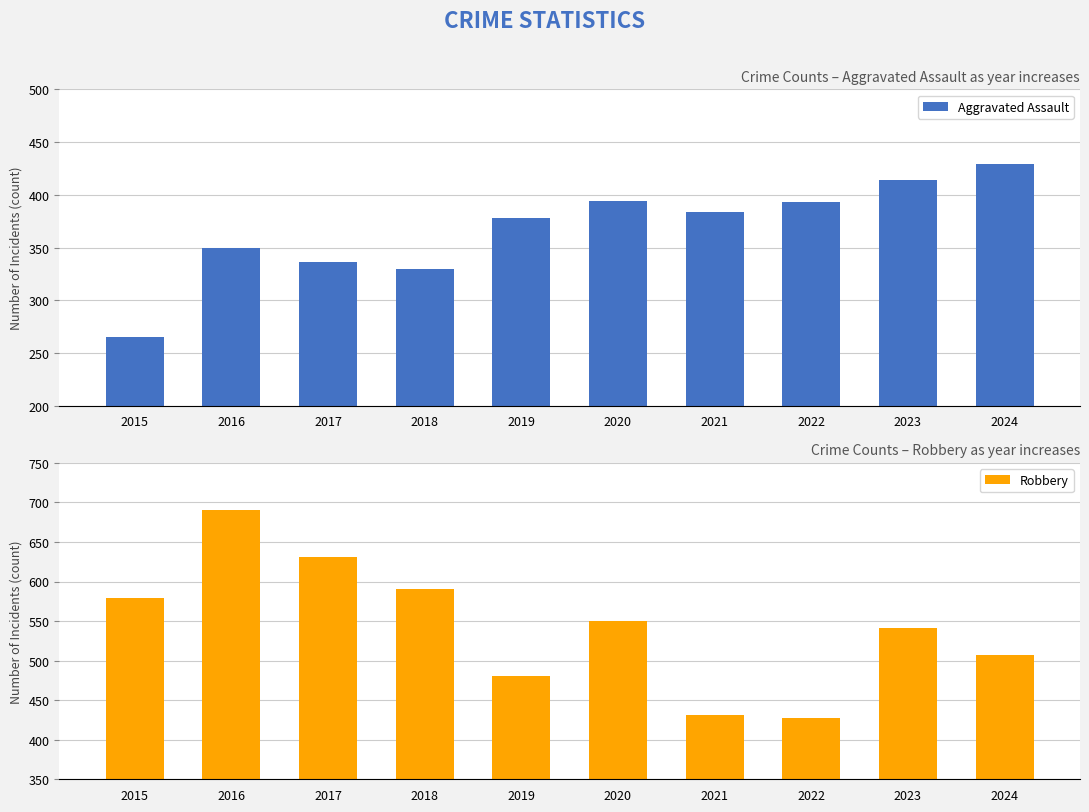

What is the total value across all series at 2021?

815